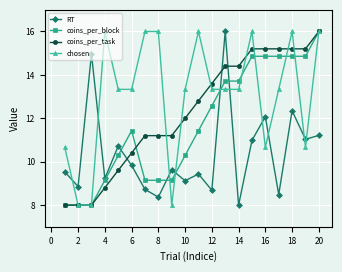

What are all the series names shown in the legend?

RT, coins_per_block, coins_per_task, chosen